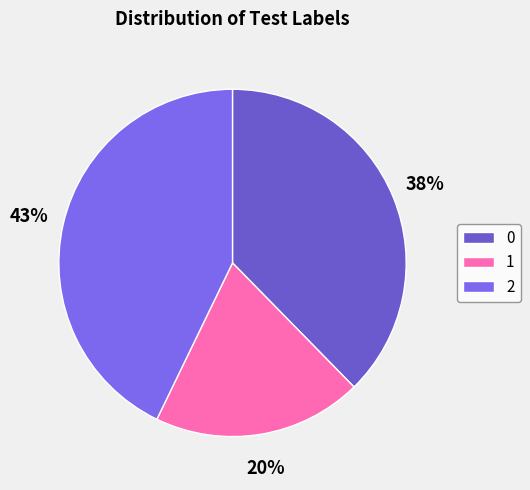

Which category has the biggest portion of the pie?

2